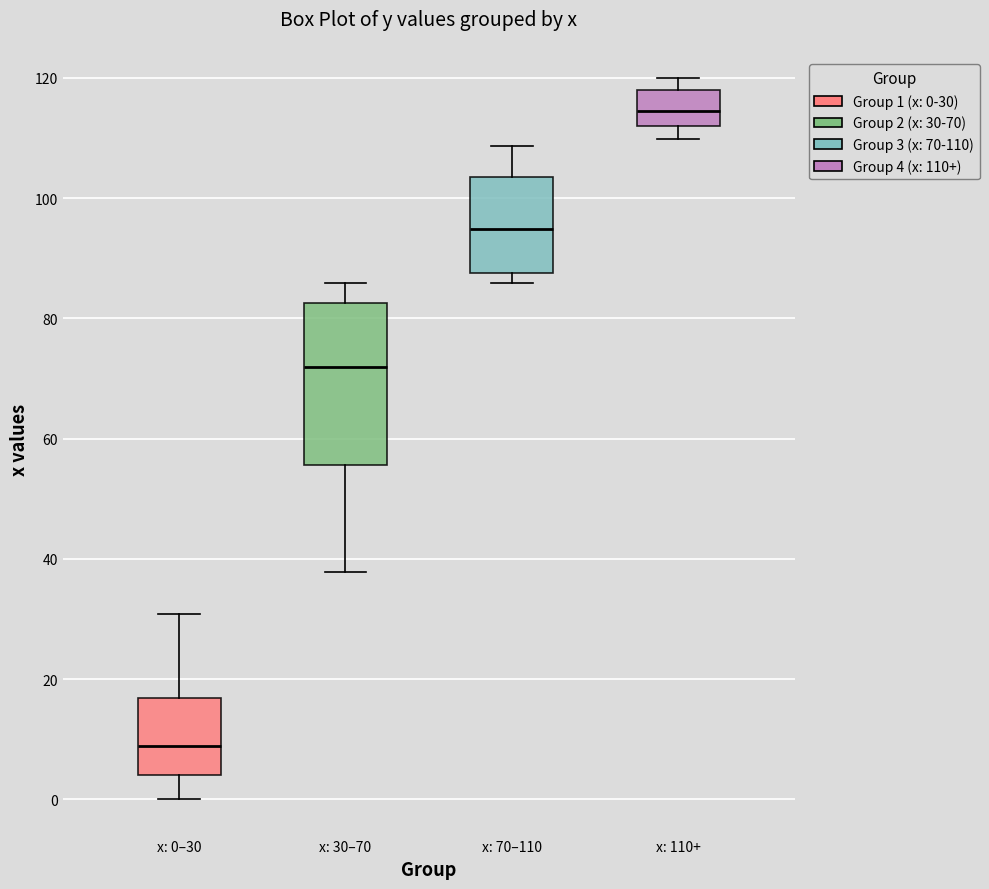

Where does the upper whisker of the box for x: 0–30 end on the y-axis? The values are not printed on the chart, so give them approximately, as read against the axis.

30